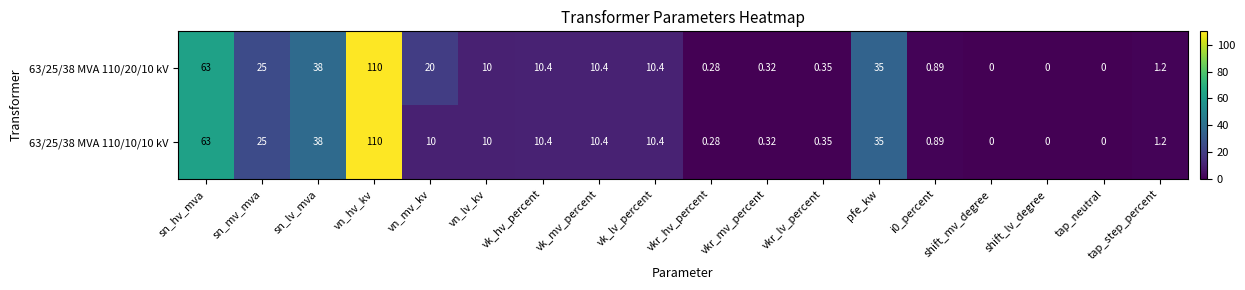

Where does the 63/25/38 MVA 110/10/10 kV series first go above 10?

sn_hv_mva